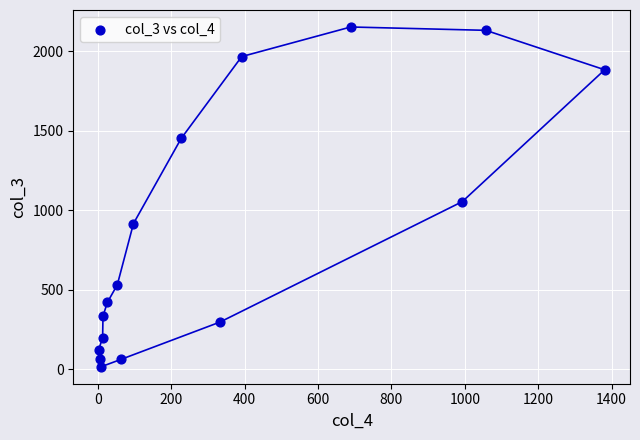

What Y value in the scatter plot is closest to 1083?

1053